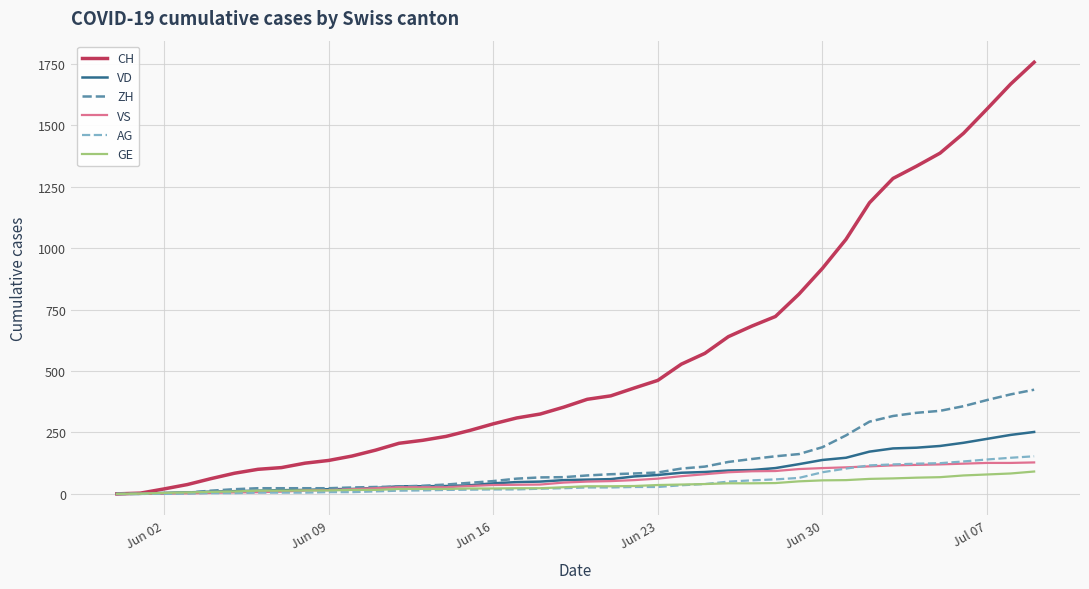

What is the maximum value for ZH?

424